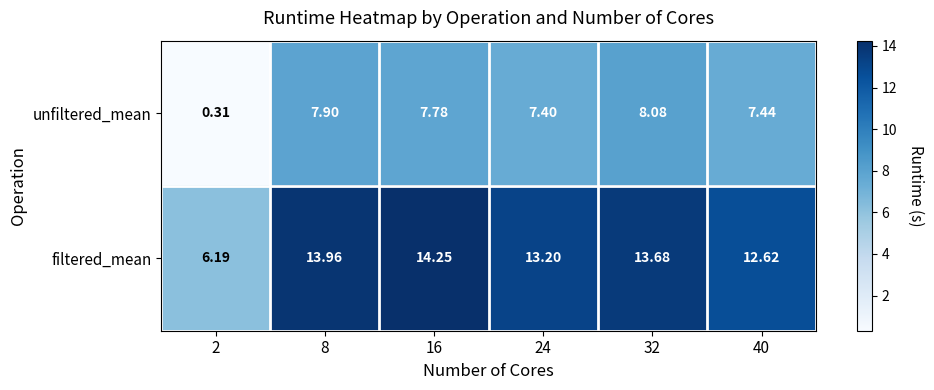

Between 24 and 32, which series saw the biggest shift?

unfiltered_mean